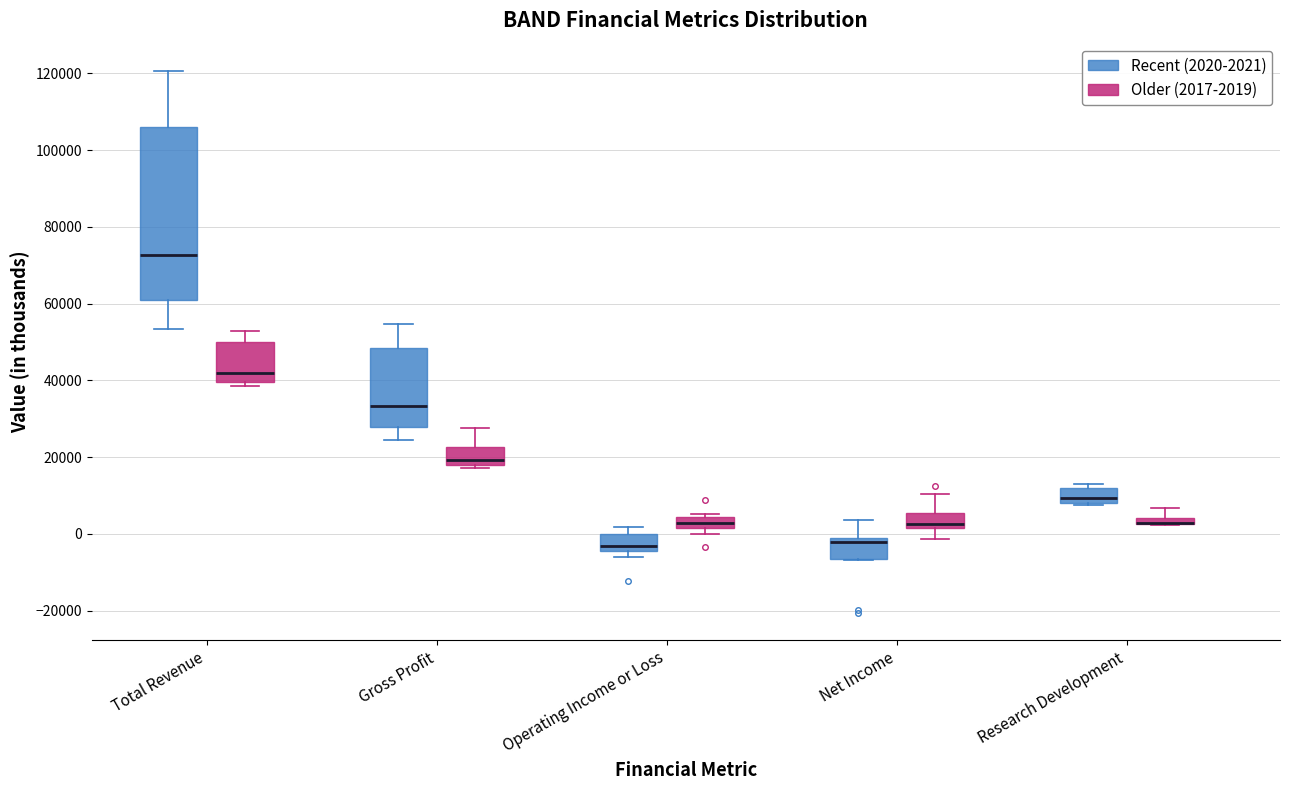

Which box is the tallest, from its lower edge to its upper edge?

Total Revenue (Recent (2020-2021))